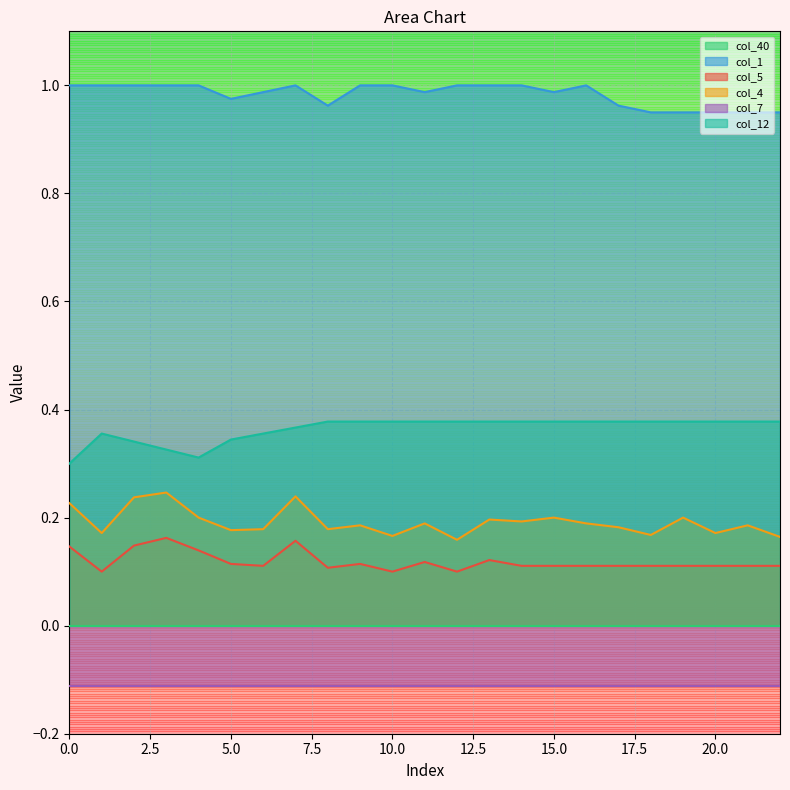

What is the average value of the col_4 series?

0.2